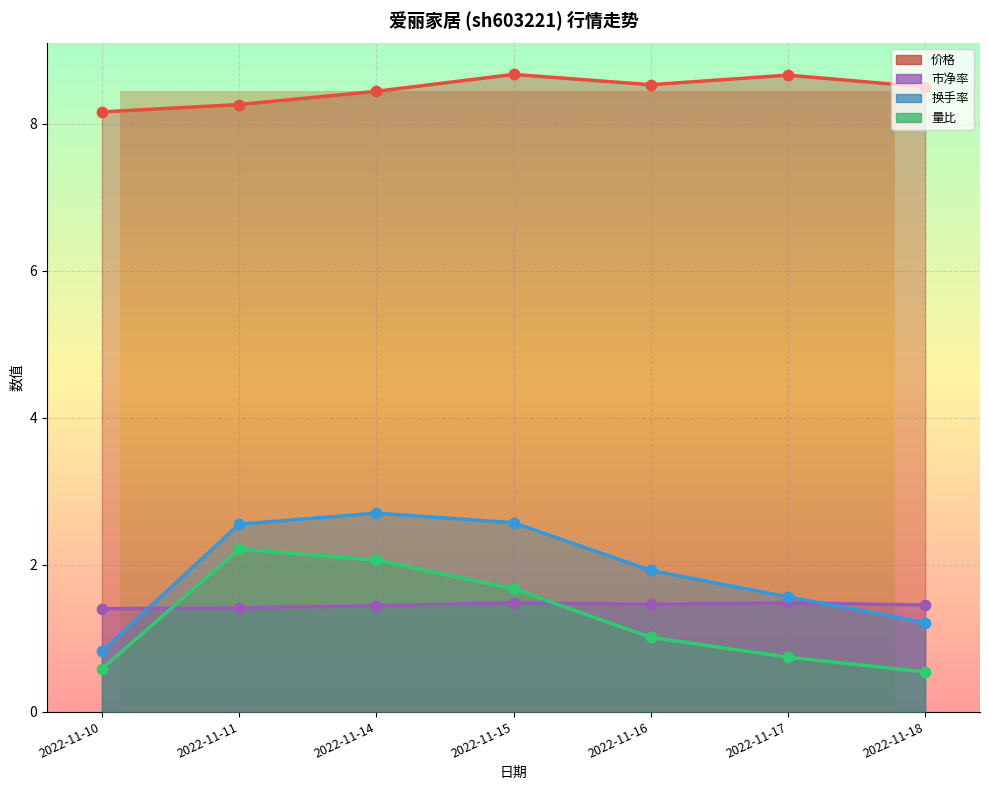

Which series contains the lowest Y value?

量比